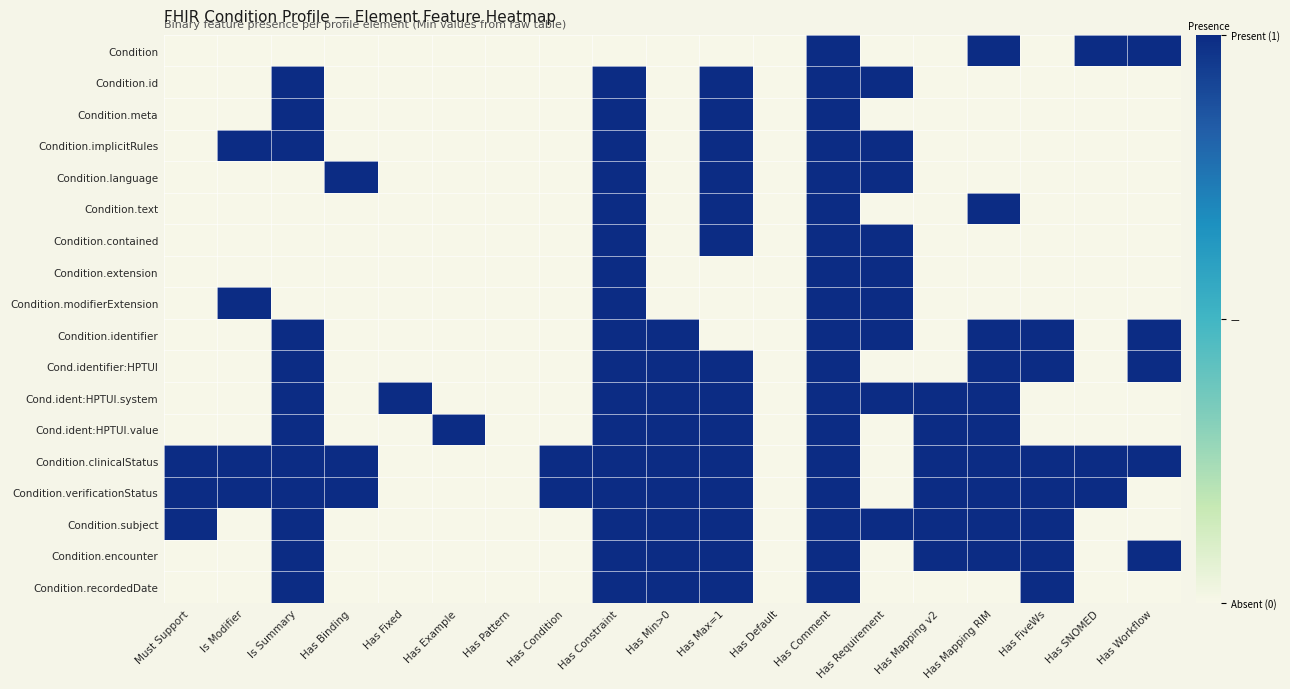

What is the total value across all series at Has Max=1?

14